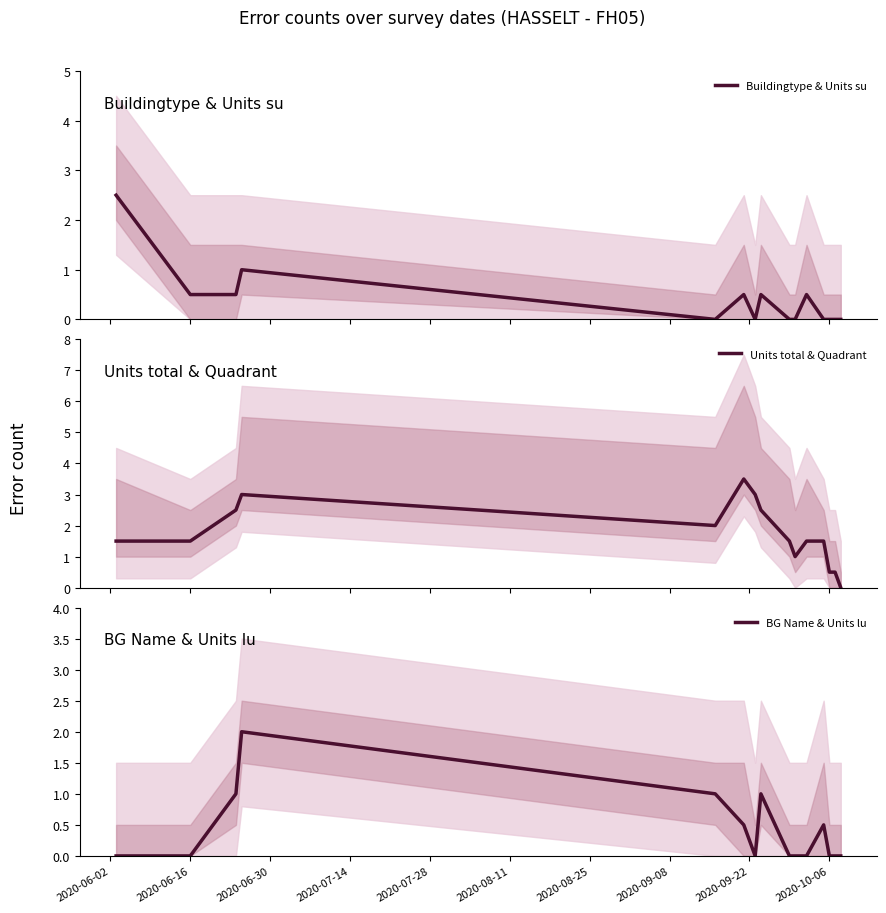

What is the maximum value for Buildingtype & Units su?

2.5